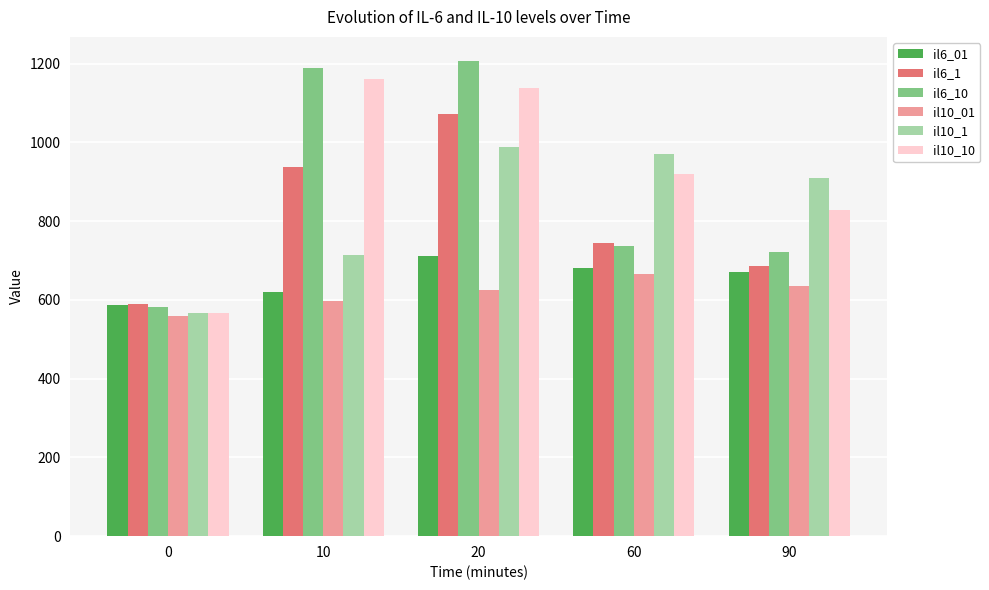

What is the approximate value of il10_01 at 0?

558.4